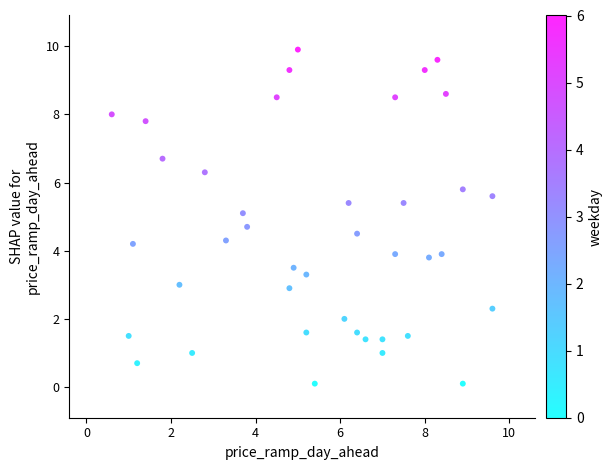

What is the range of Y values (max minus min)?

9.8